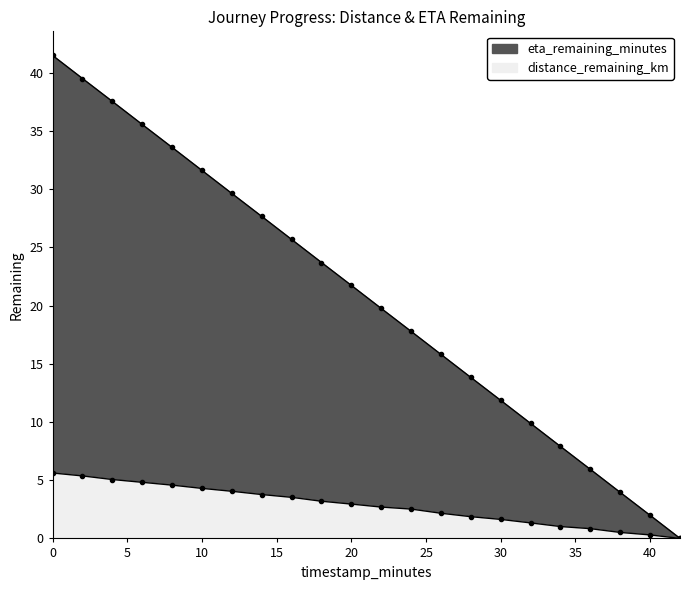

True or false: distance_remaining_km has a value of 3.2 at 18.0.

True